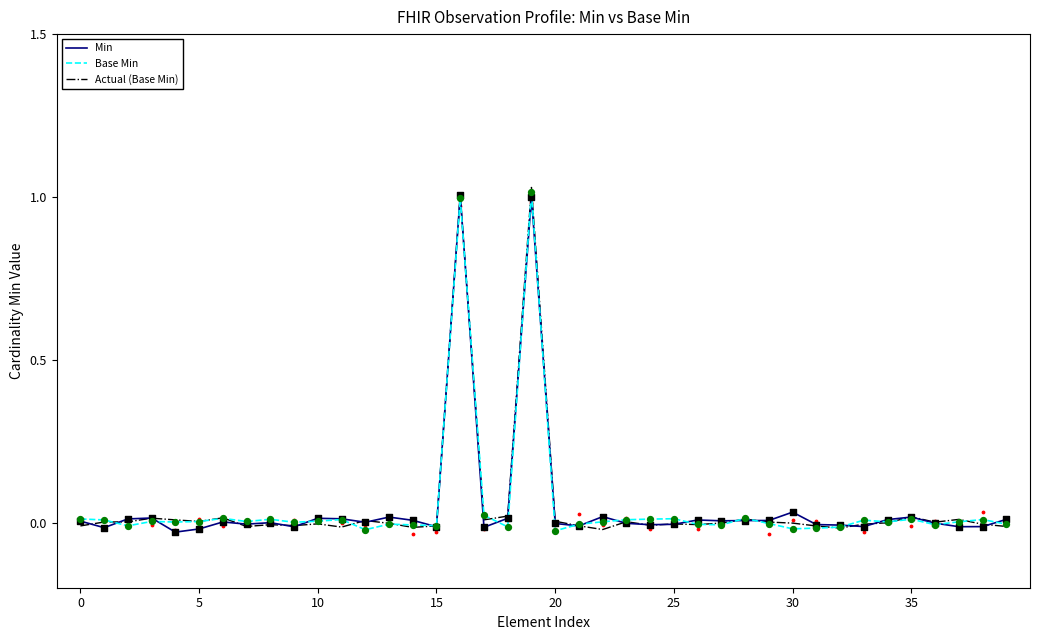

Which series reaches the minimum Y coordinate?

Min